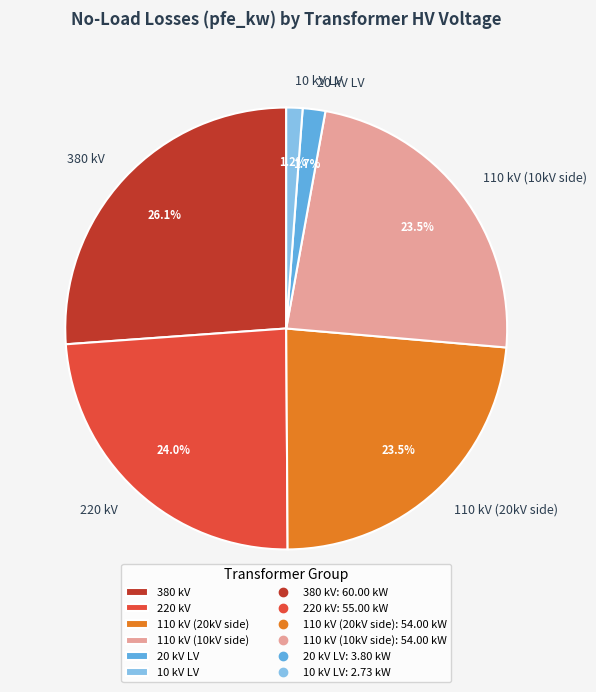

Between 110 kV (10kV side) and 380 kV, which is larger?

380 kV